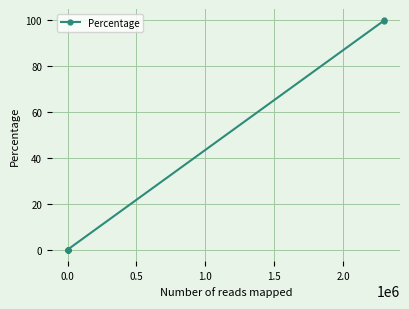

What is the difference between the maximum and second lowest values?

100.0